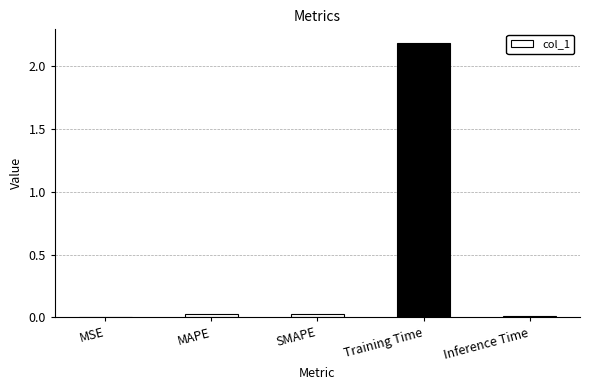

Which category has the highest value across all series?

Training Time